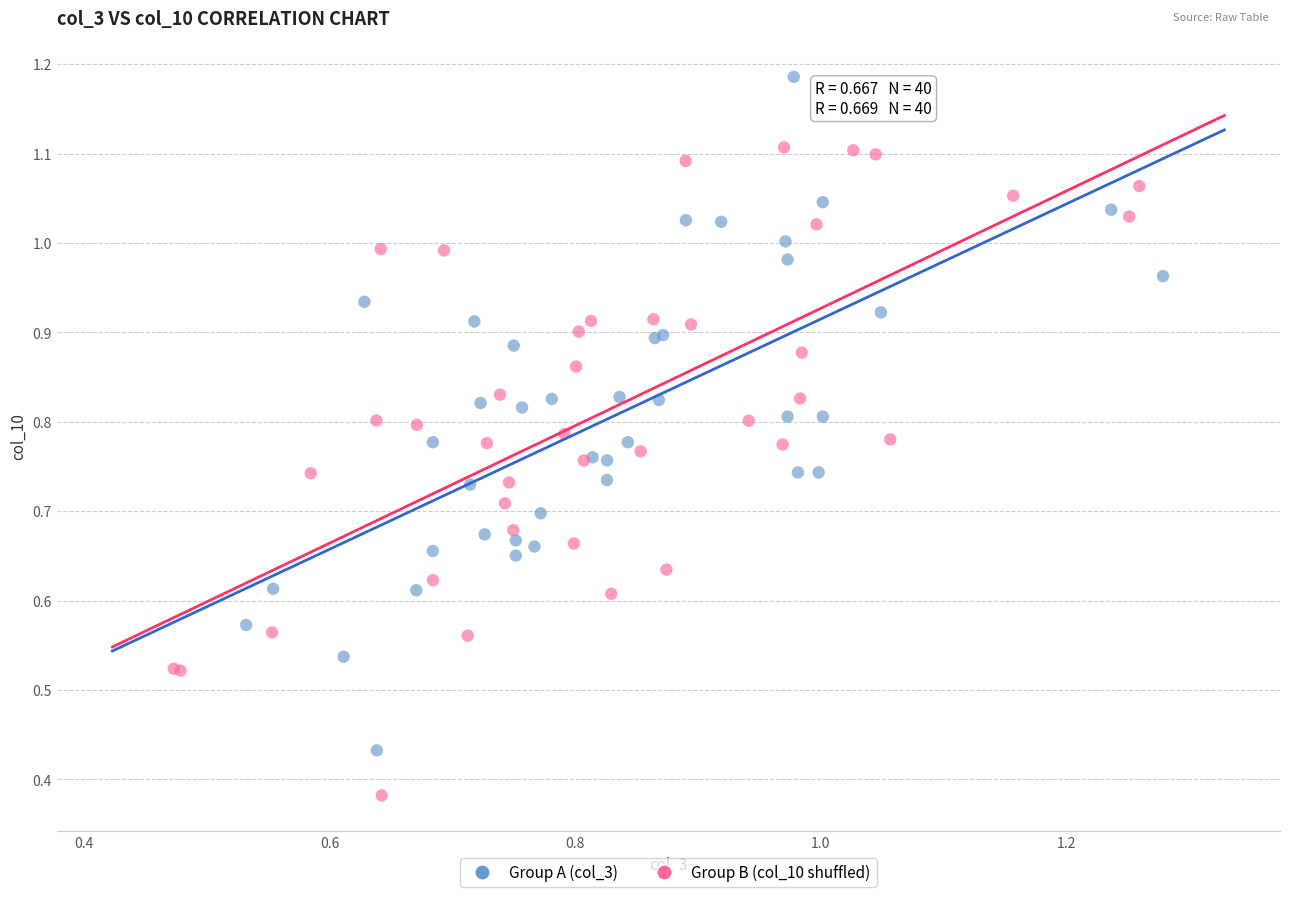

Which series reaches the maximum Y coordinate?

Group A (col_3)